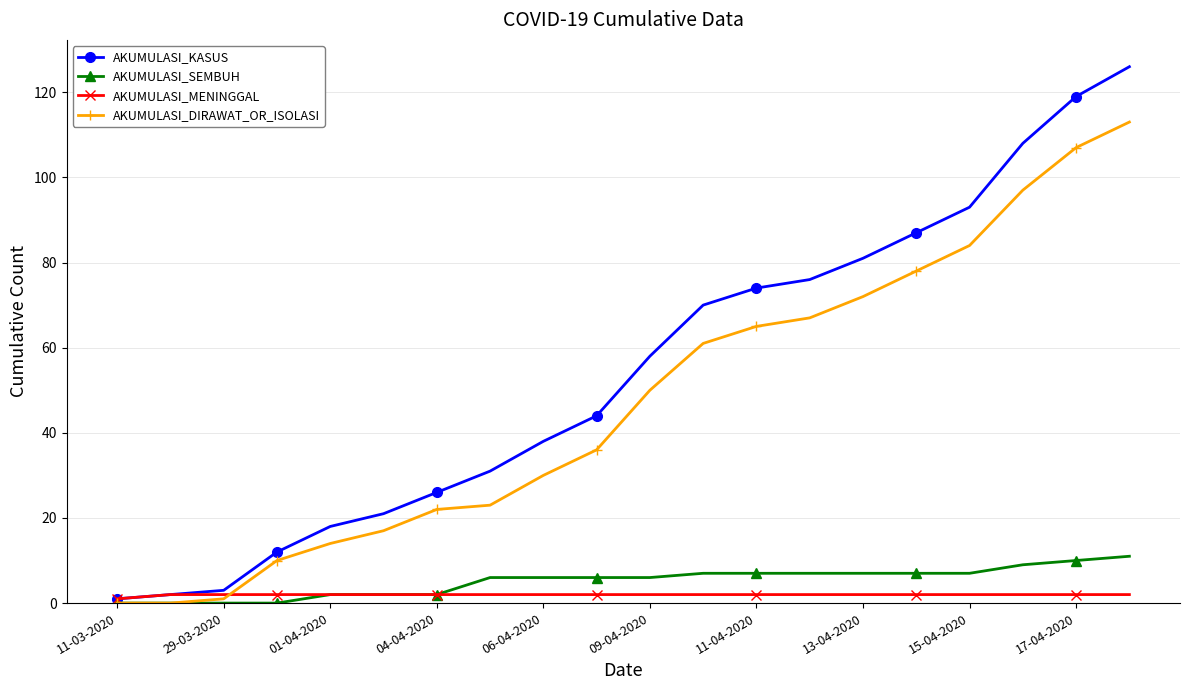

Which series has the largest range (max minus min)?

AKUMULASI_KASUS